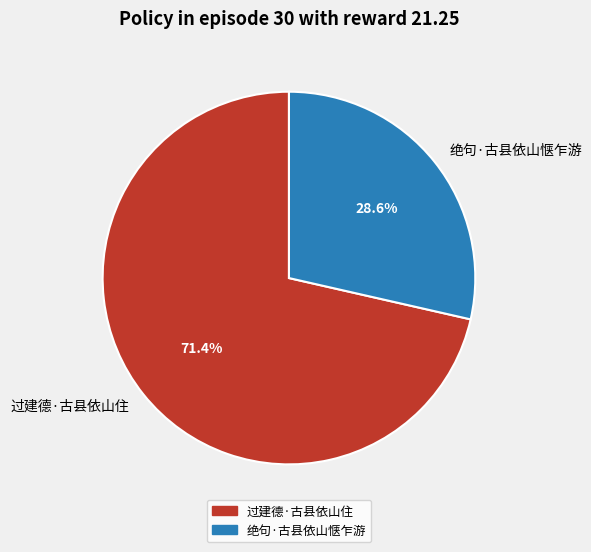

Is there a majority slice in this chart?

Yes